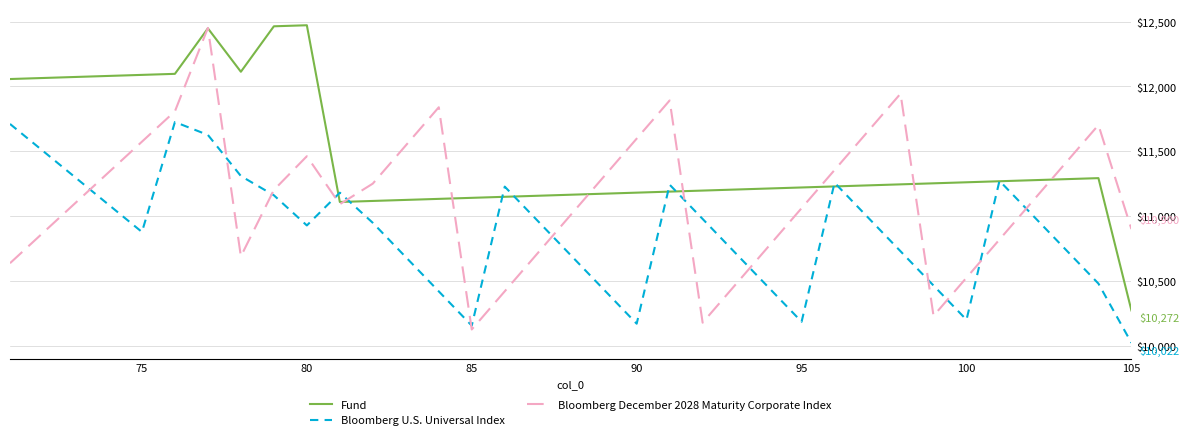

What is the minimum value for Fund?

10272.0